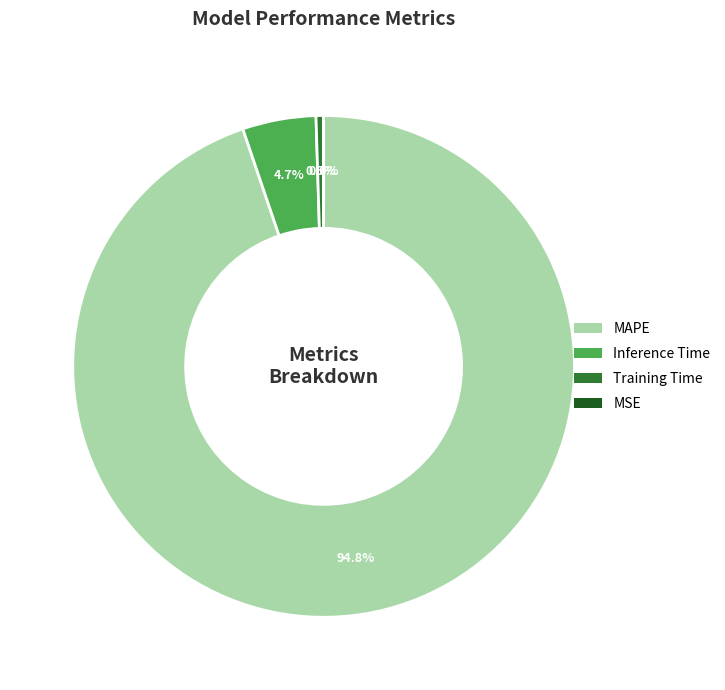

The Inference Time slice represents 5% of the pie. True or false?

True